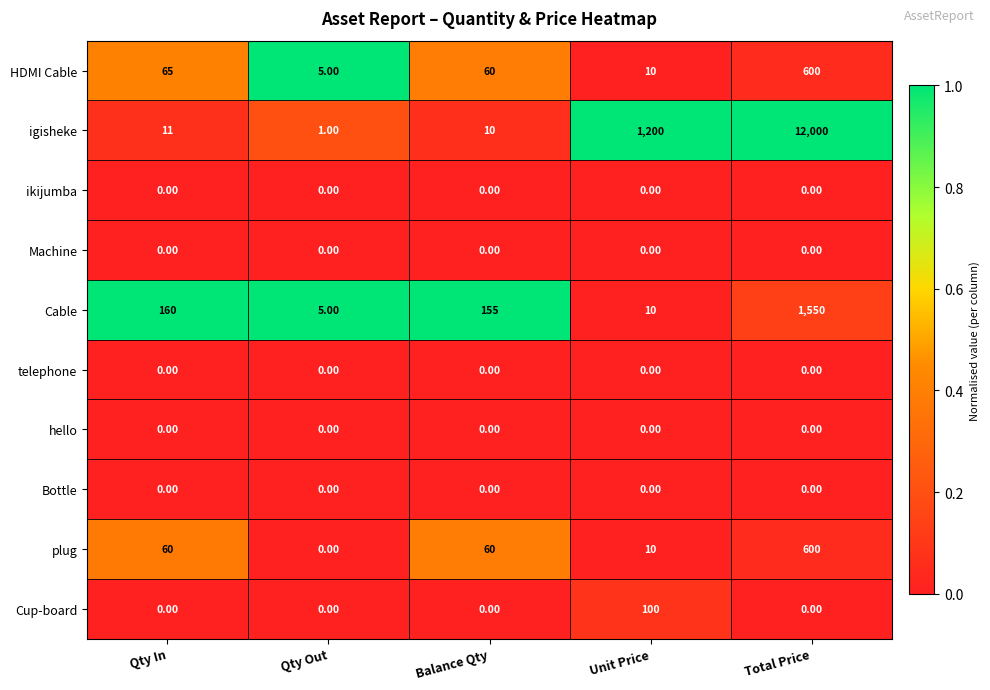

What is the sum of the HDMI Cable values at Total Price and Unit Price?

610